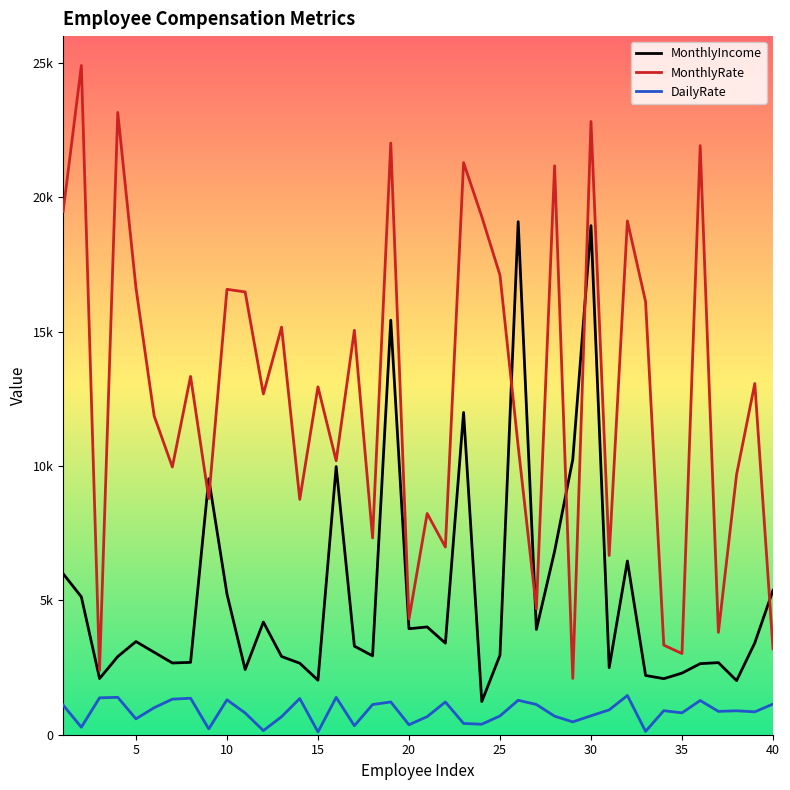

Does the chart display data point markers on the line(s)?

No